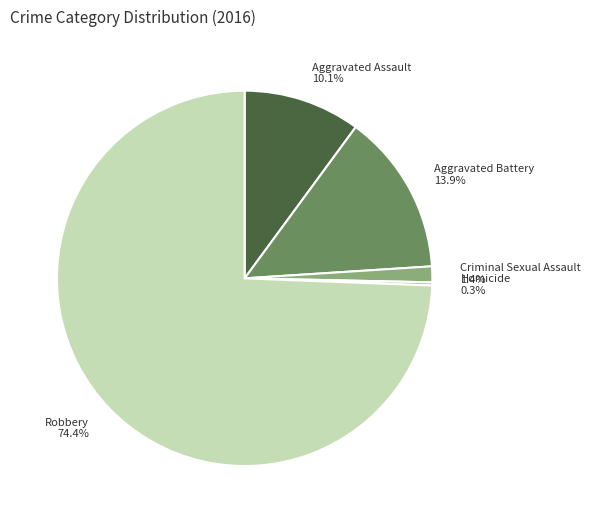

Is there a majority slice in this chart?

Yes